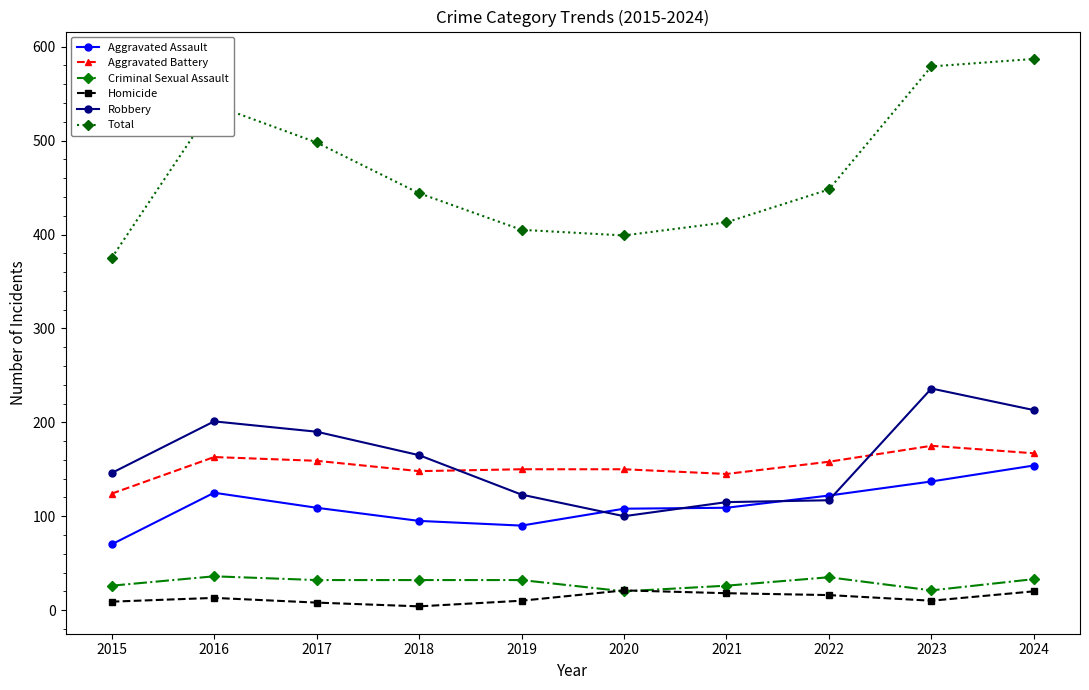

What is the average value of the Aggravated Assault series?

112